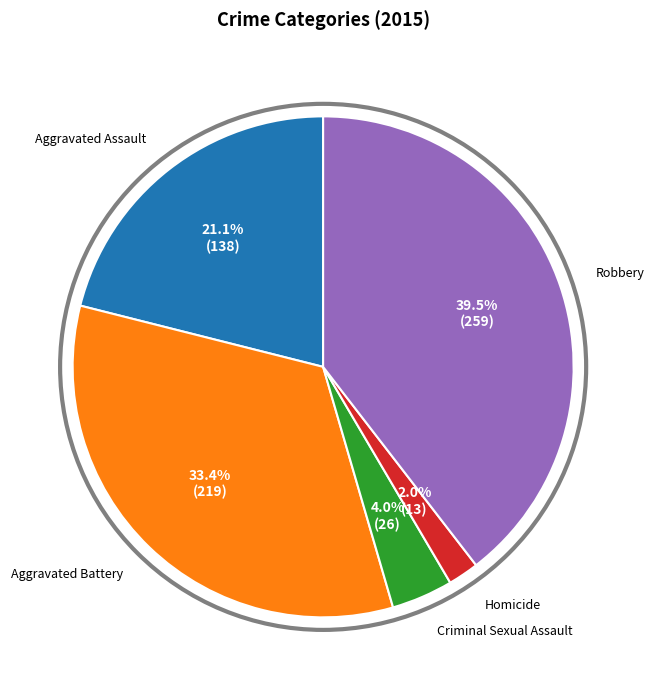

To the nearest percent, what is the average slice percentage?

20%